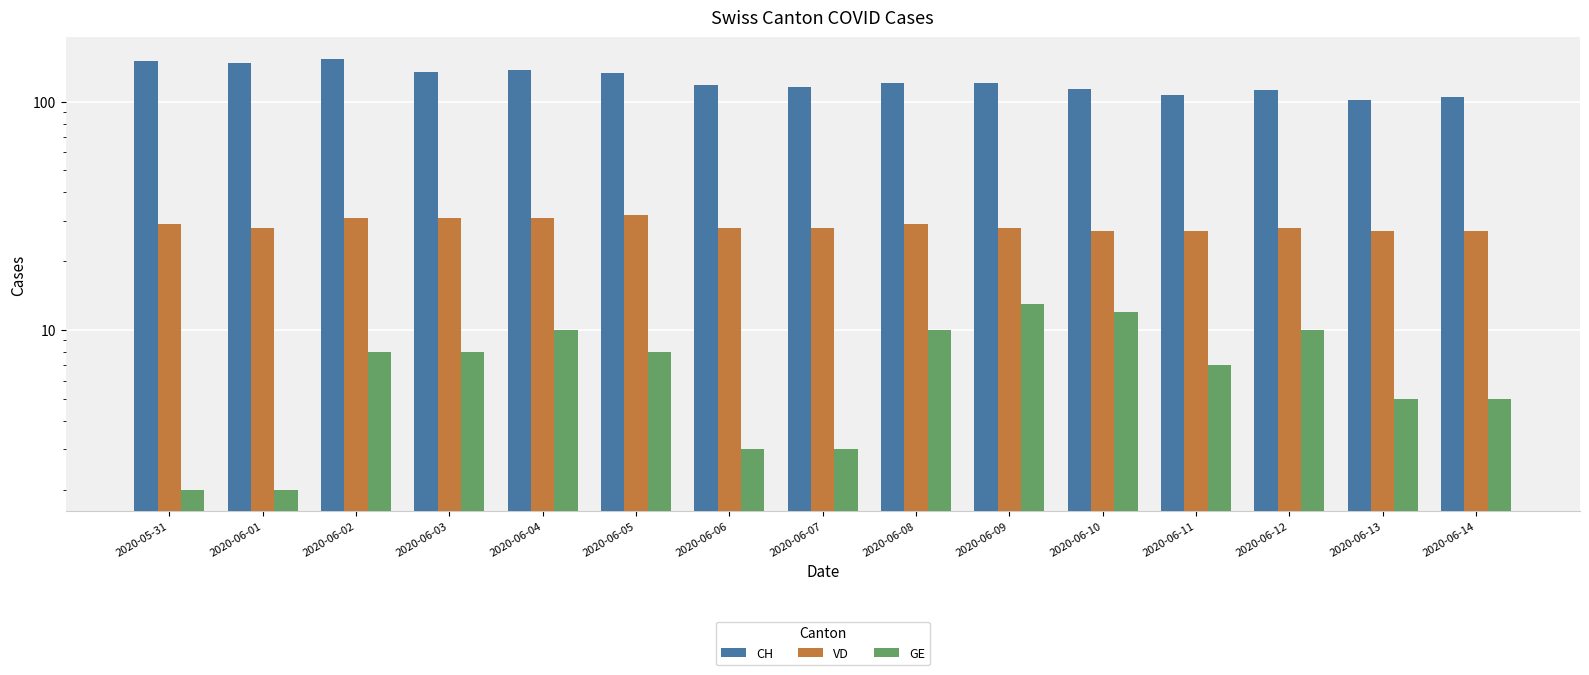

Reading left to right, extract all data points from this chart.

CH: 2020-05-31=151	2020-06-01=148	2020-06-02=154	2020-06-03=135	2020-06-04=137	2020-06-05=133	2020-06-06=118	2020-06-07=116	2020-06-08=121	2020-06-09=121	2020-06-10=113	2020-06-11=107	2020-06-12=112	2020-06-13=102	2020-06-14=105
VD: 2020-05-31=29	2020-06-01=28	2020-06-02=31	2020-06-03=31	2020-06-04=31	2020-06-05=32	2020-06-06=28	2020-06-07=28	2020-06-08=29	2020-06-09=28	2020-06-10=27	2020-06-11=27	2020-06-12=28	2020-06-13=27	2020-06-14=27
GE: 2020-05-31=2	2020-06-01=2	2020-06-02=8	2020-06-03=8	2020-06-04=10	2020-06-05=8	2020-06-06=3	2020-06-07=3	2020-06-08=10	2020-06-09=13	2020-06-10=12	2020-06-11=7	2020-06-12=10	2020-06-13=5	2020-06-14=5